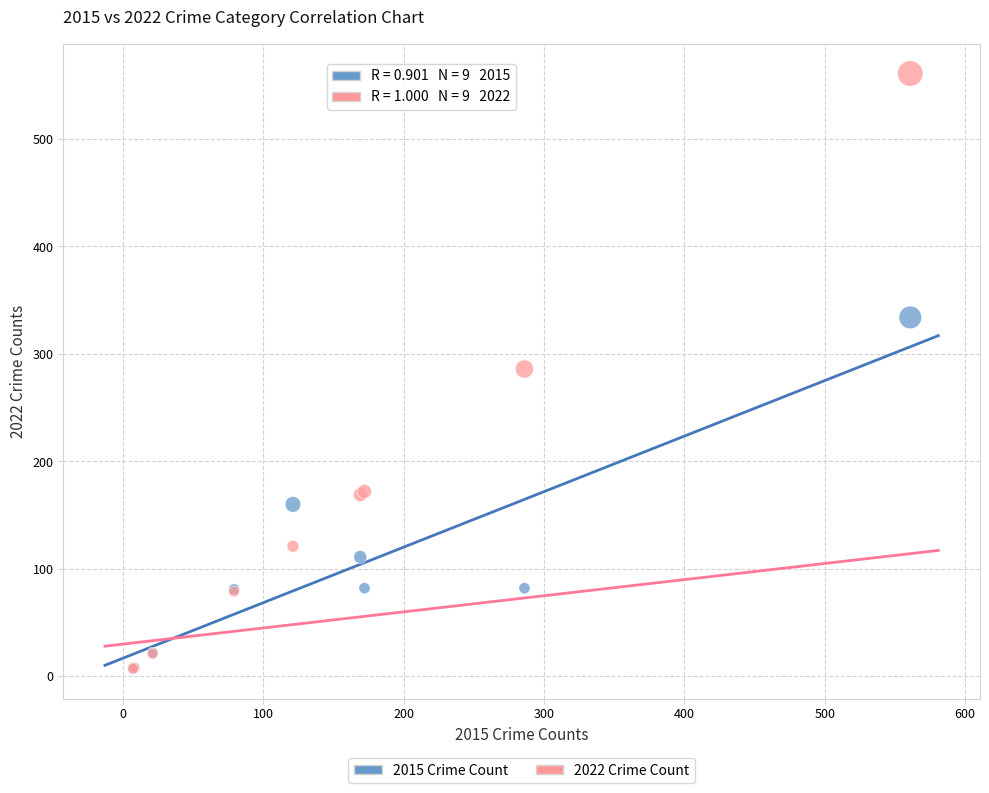

What are all the series names shown in the legend?

2015 Crime Count, 2022 Crime Count